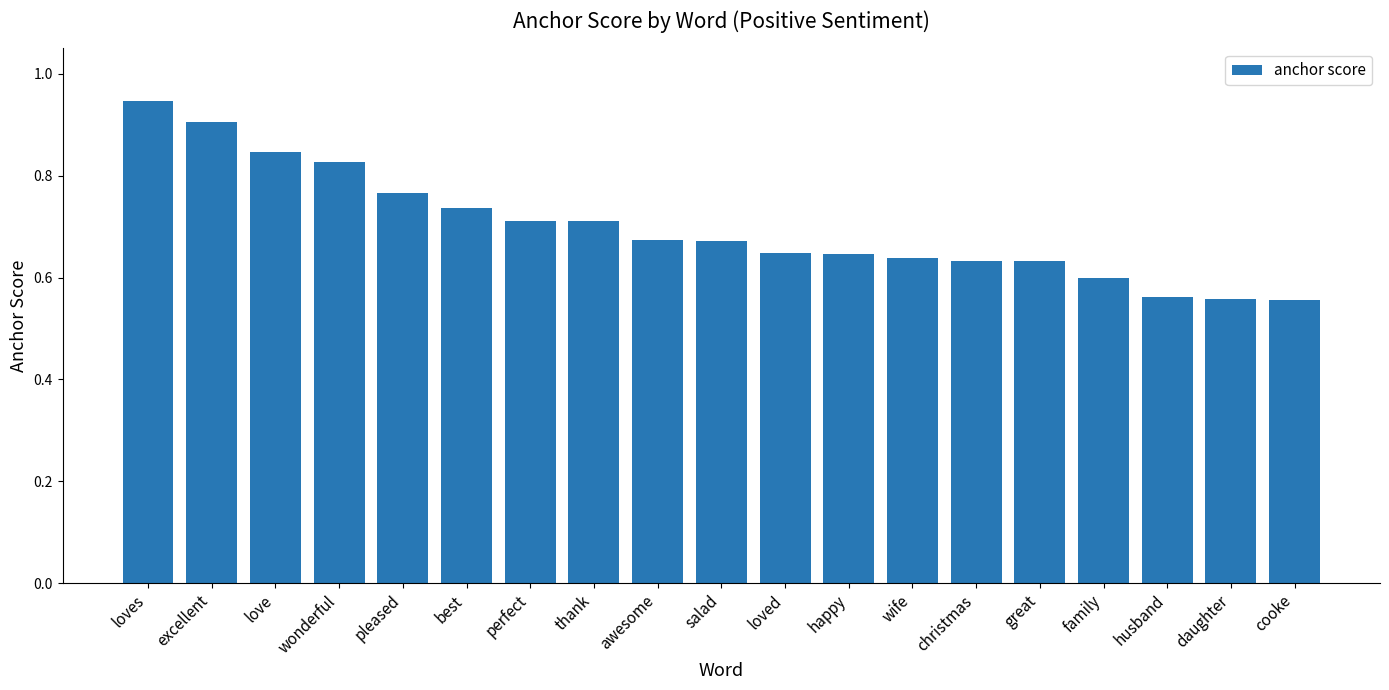

Which category has the highest value across all series?

loves